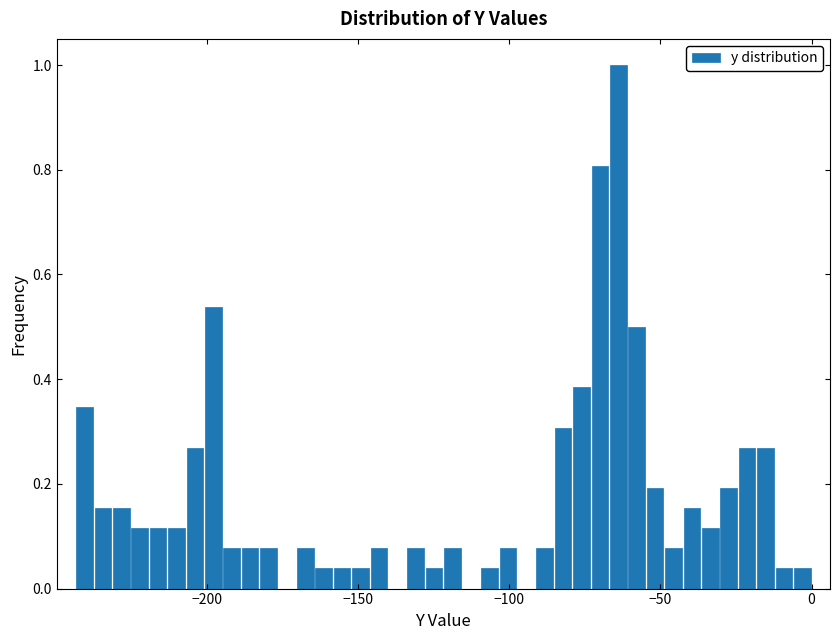

Around what value on the x-axis is the tallest bar? Give the approximate position of its centre, as read against the axis.

-65